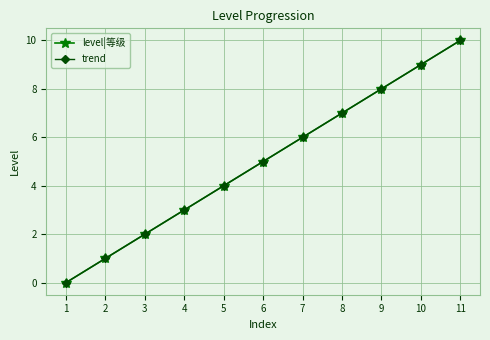

True or false: level|等级 and trend cross at least once.

False